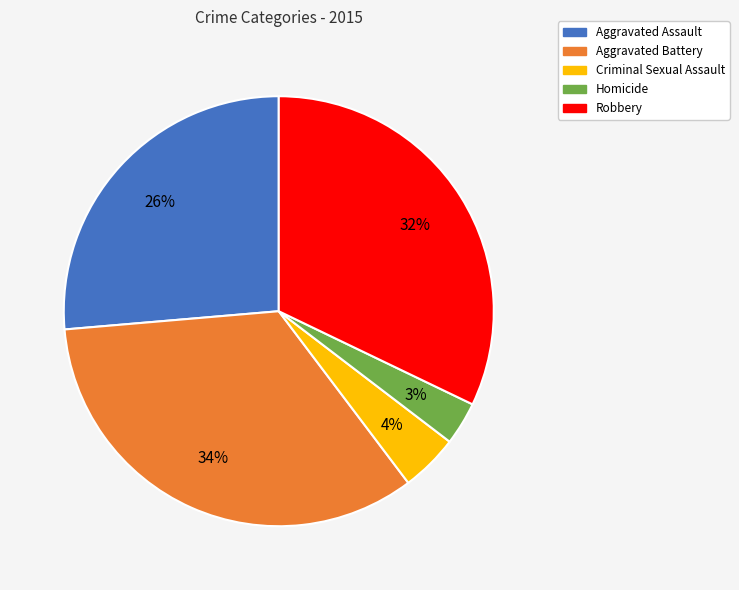

To the nearest percent, what portion does Robbery represent?

32%